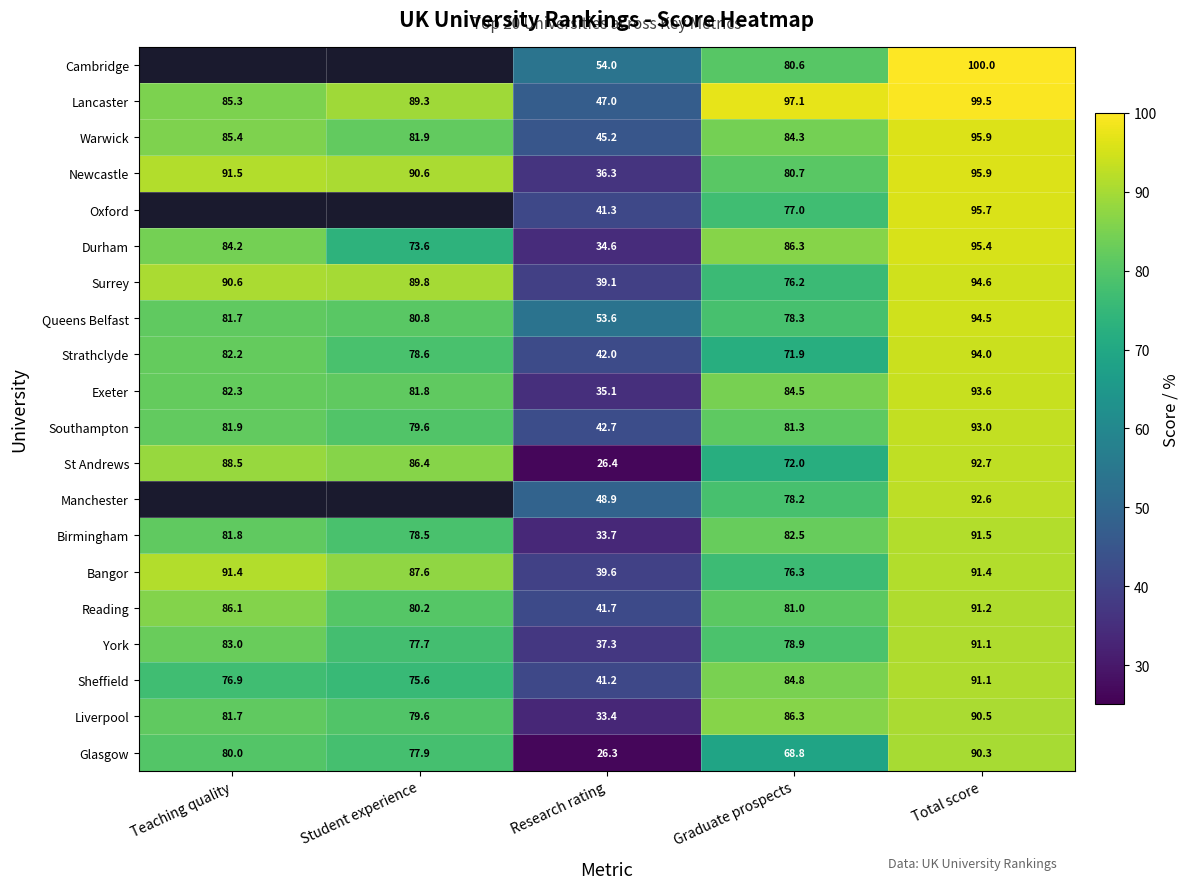

Which has a higher value, Teaching quality or Total score?

Total score